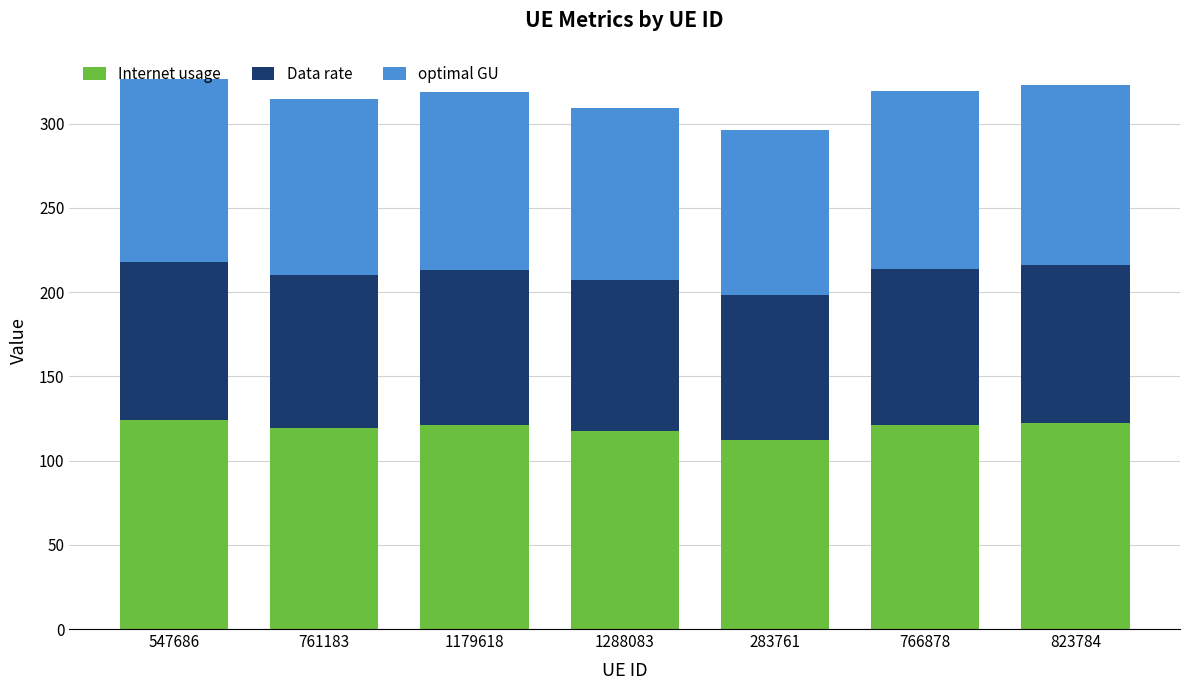

What is the lowest value of the Internet usage series?

112.4